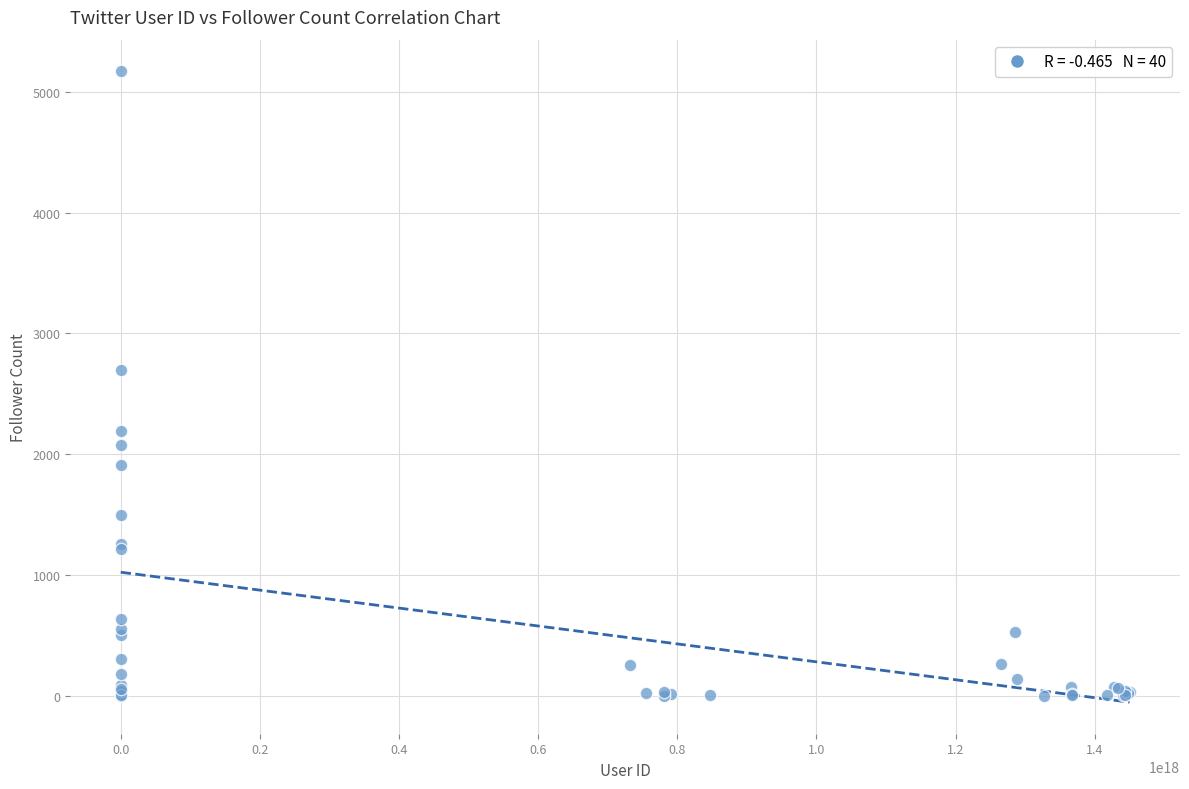

What Y value in the scatter plot is closest to 2585?

2700